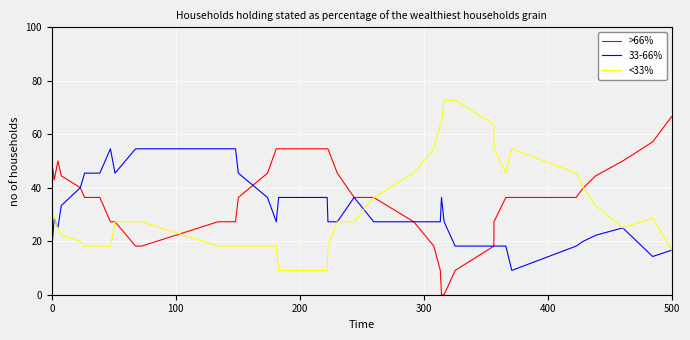

List the series in order of their peak value, lowest first.

33-66%, >66%, <33%